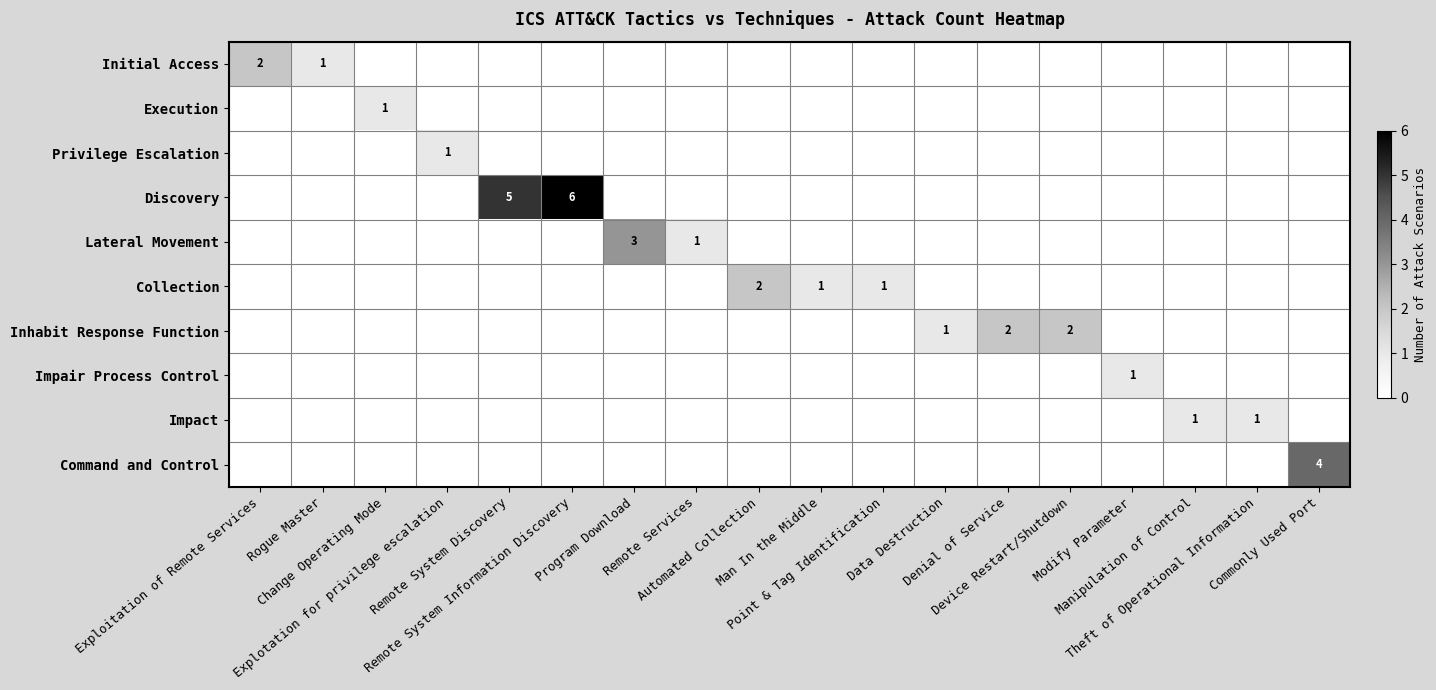

Where is Impact nearest to the value 0?

Exploitation of Remote Services